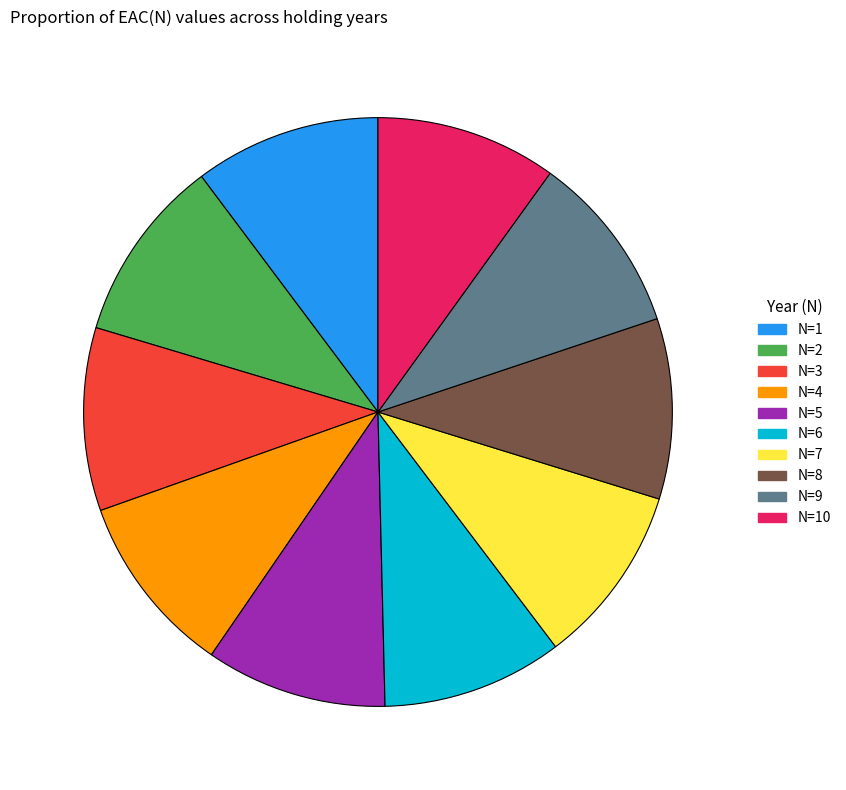

How many slices are in this pie chart?

10